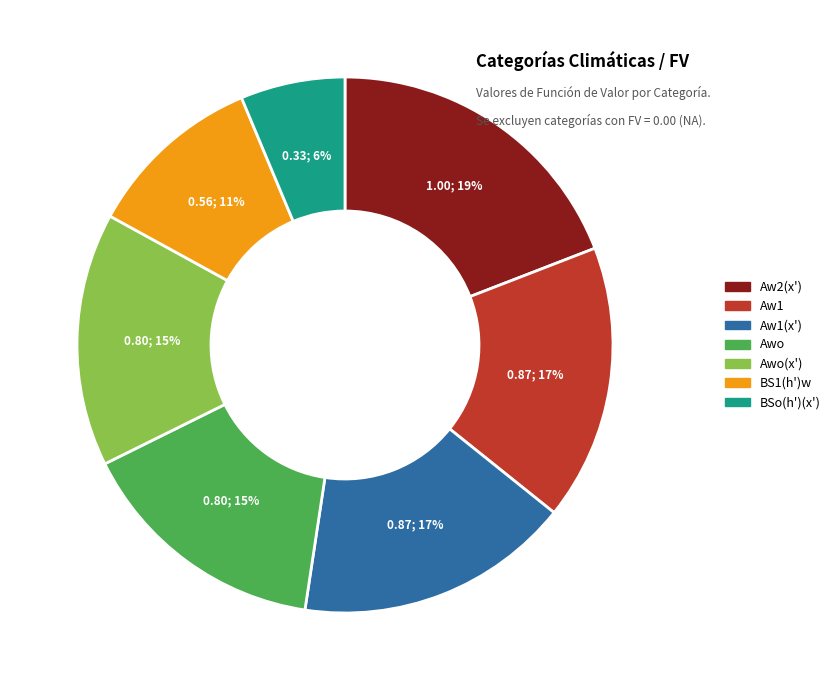

To the nearest percent, what is the average slice percentage?

14%